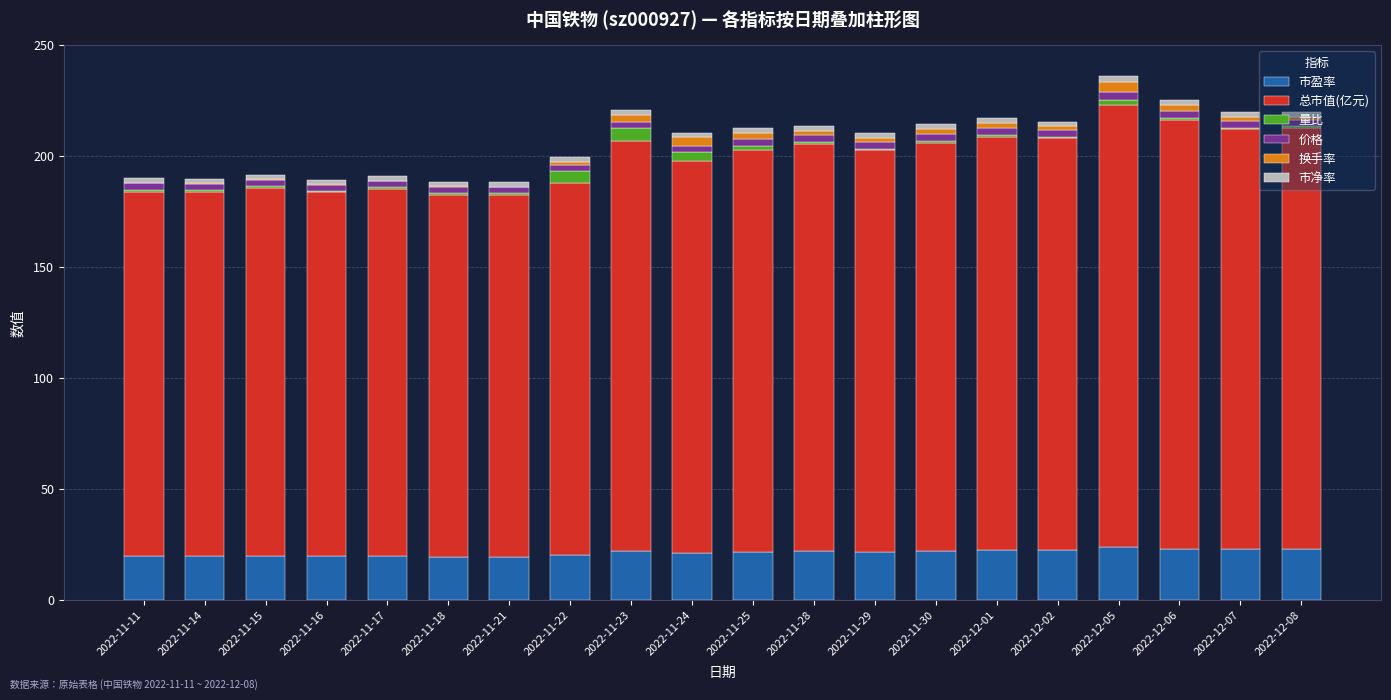

Count the number of data series in this chart.

6